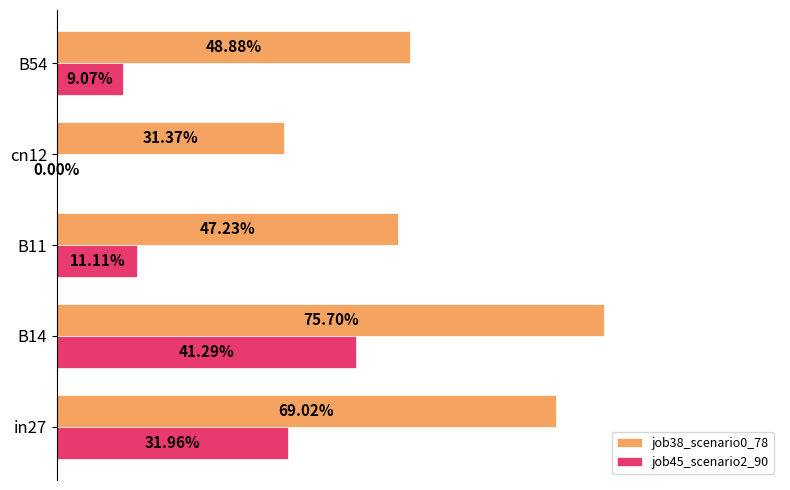

At how many categories does at least one series exceed 0?

5